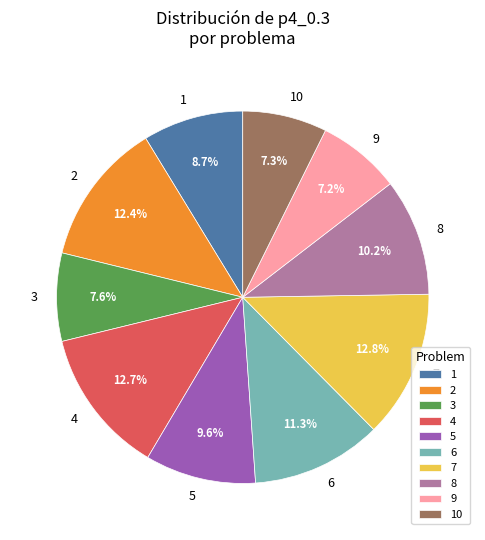

Does 7 represent more than half of the total?

No